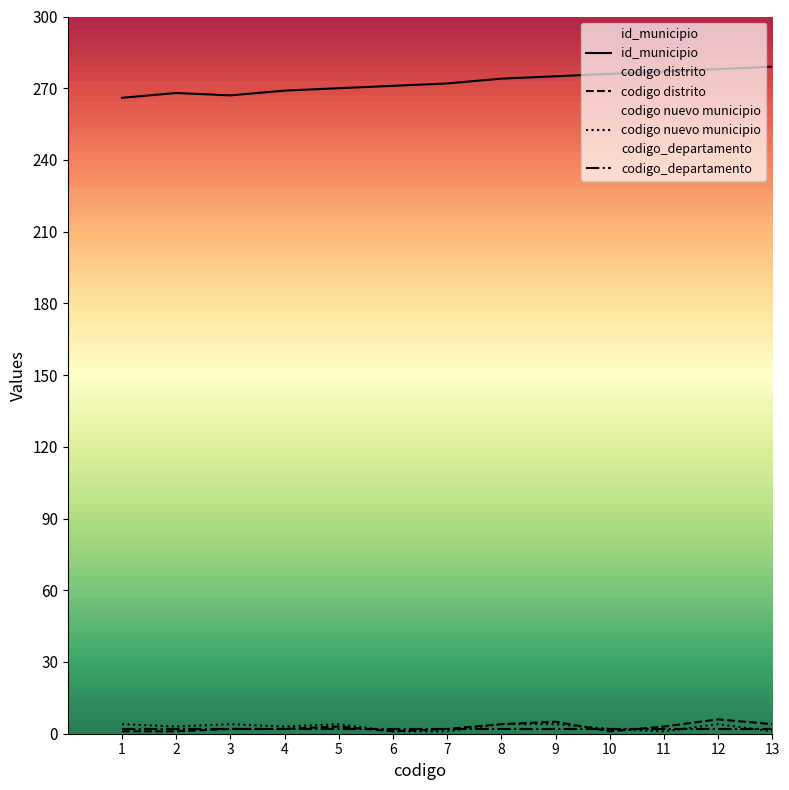

What value does the id_municipio series have at 2?

268